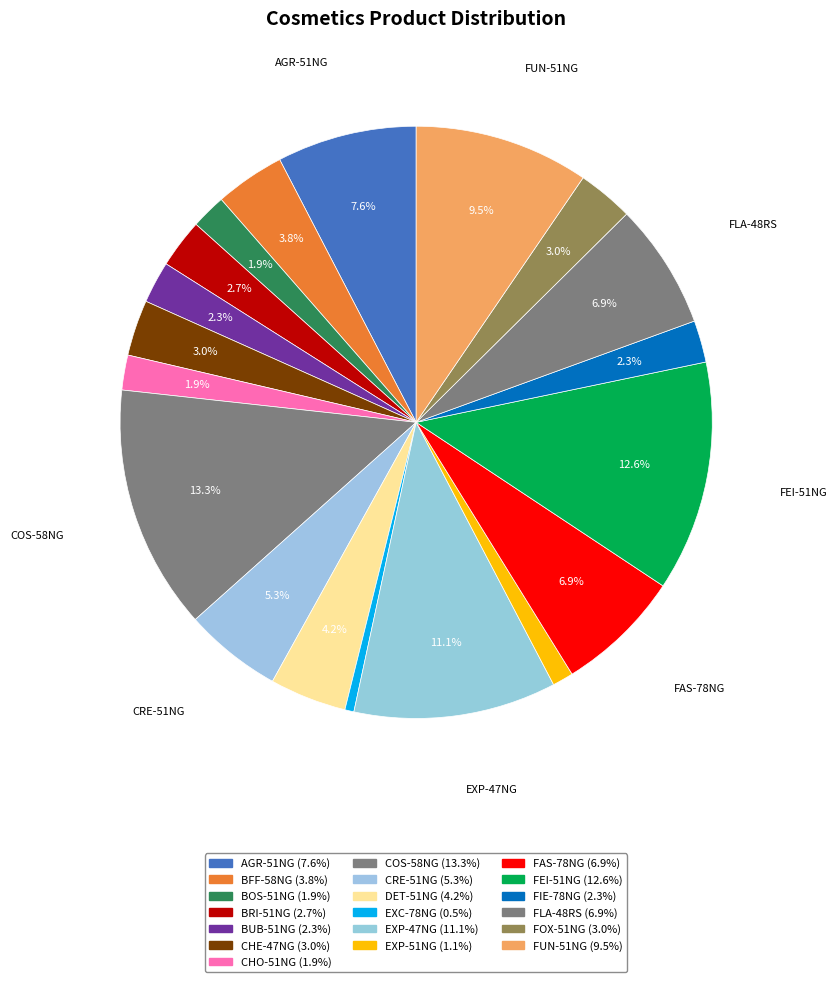

Count the number of slices in the pie.

19